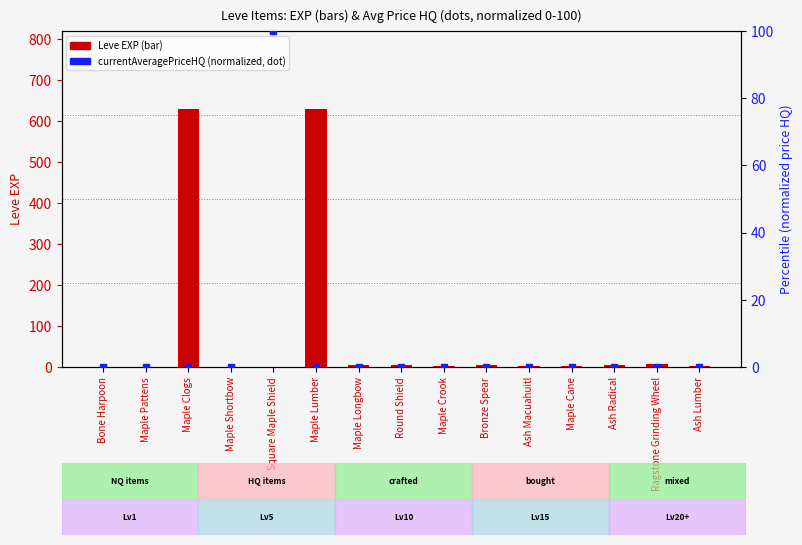

At how many categories does at least one series exceed 83?

3